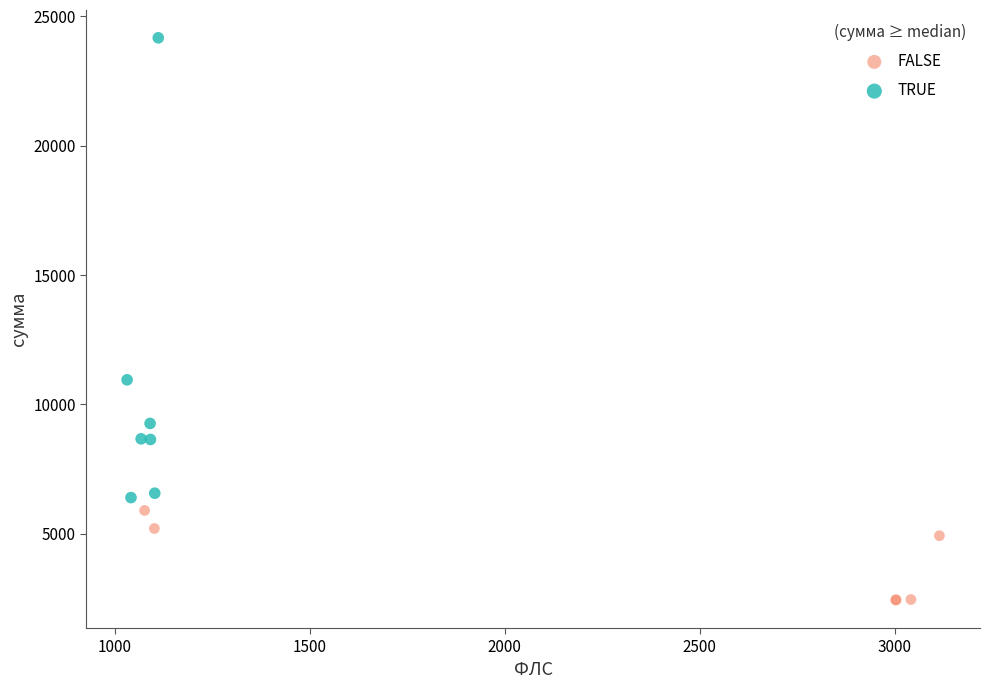

Which series reaches the minimum Y coordinate?

FALSE